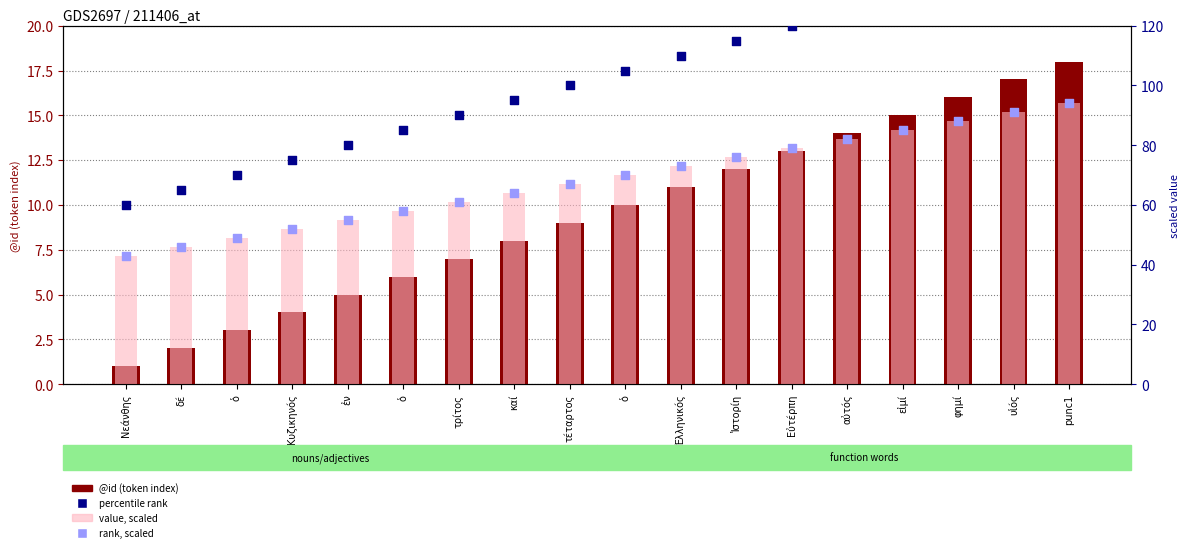

At how many categories does at least one series exceed 13?

18